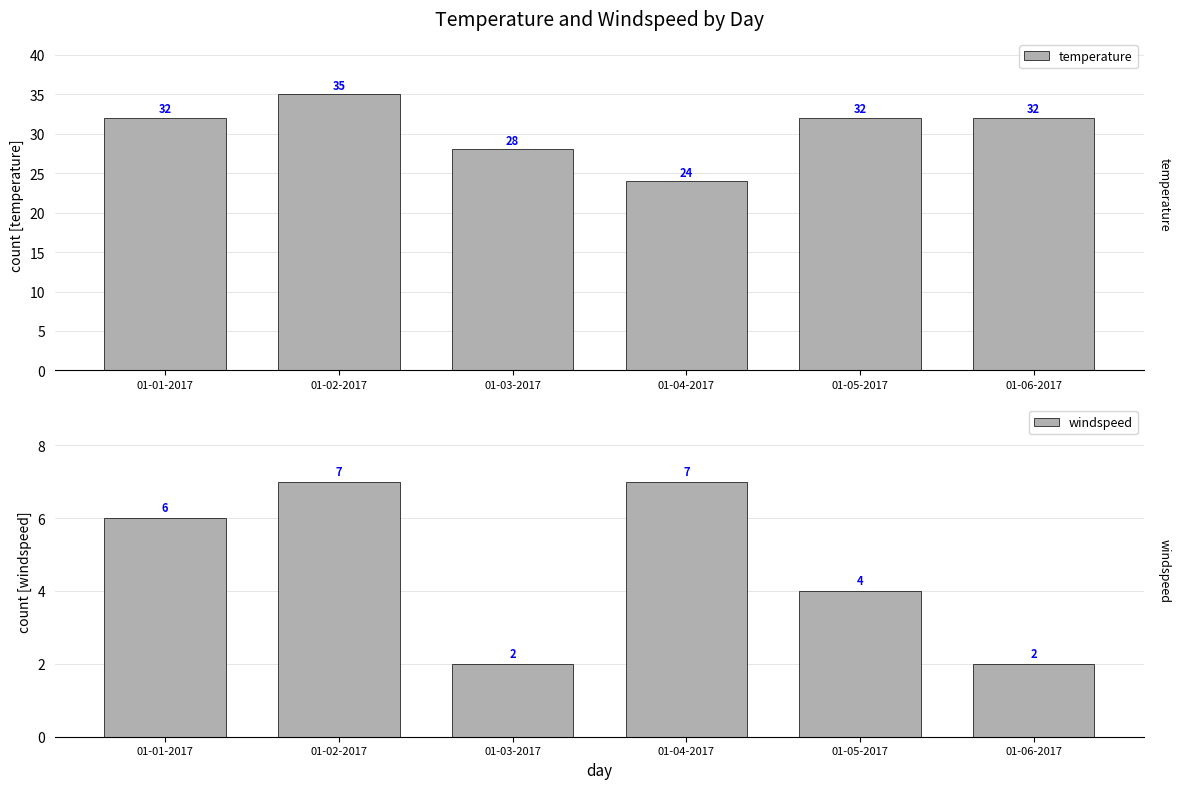

How many bars are there in each group?

2